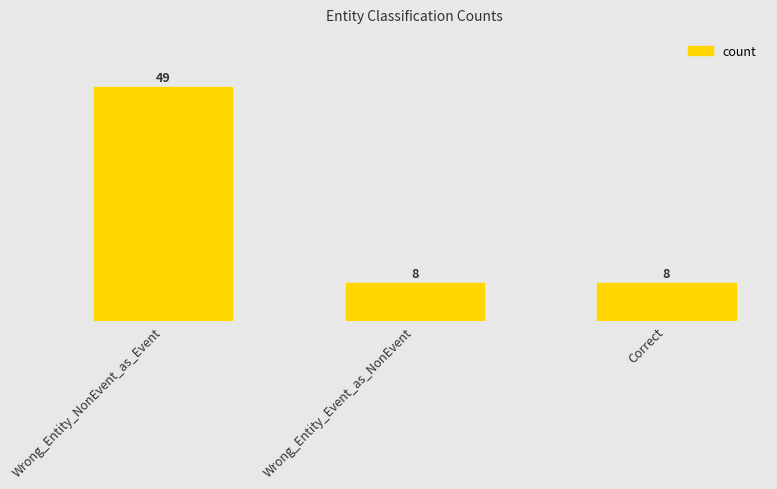

The chart shows a value of 5 at Correct. True or false?

False